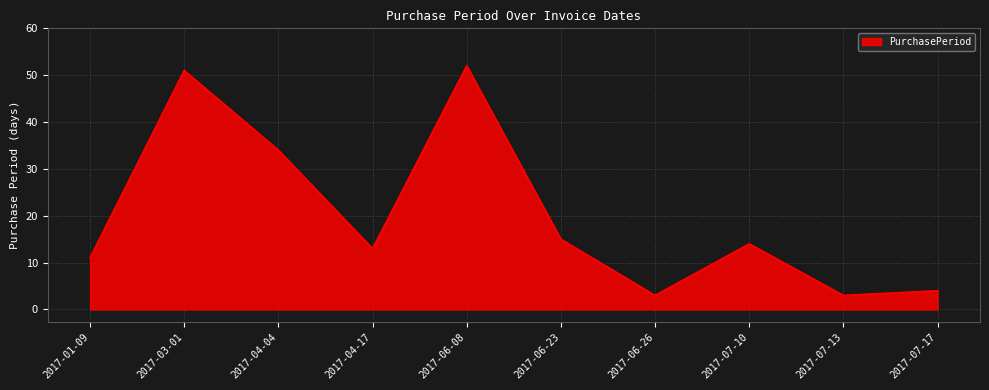

Reading right to left, extract all data points from this chart.

4	3	14	3	15	52	13	34	51	11